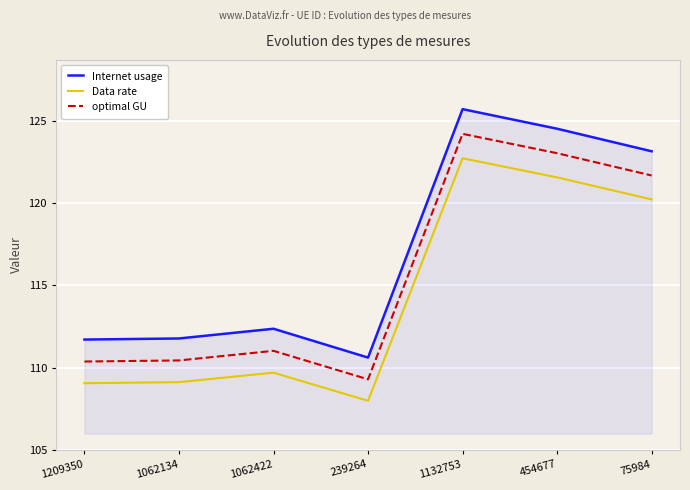

List the series in order of their overall mean, highest first.

Internet usage, optimal GU, Data rate